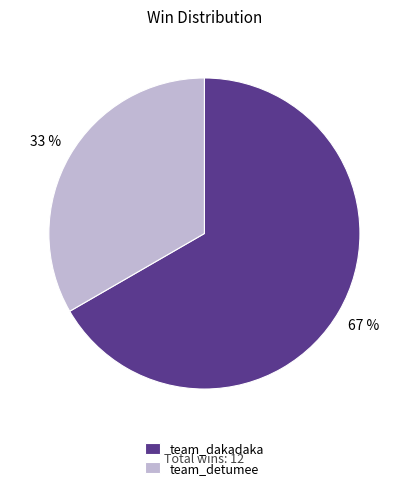

To the nearest percent, what is the average slice percentage?

50%